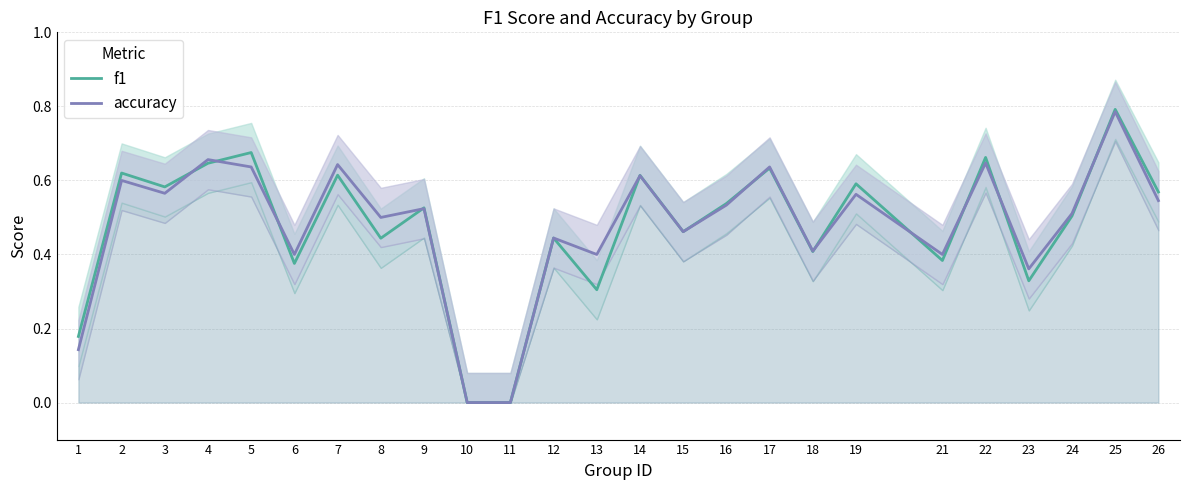

How many intersections are there between f1 and accuracy?

11